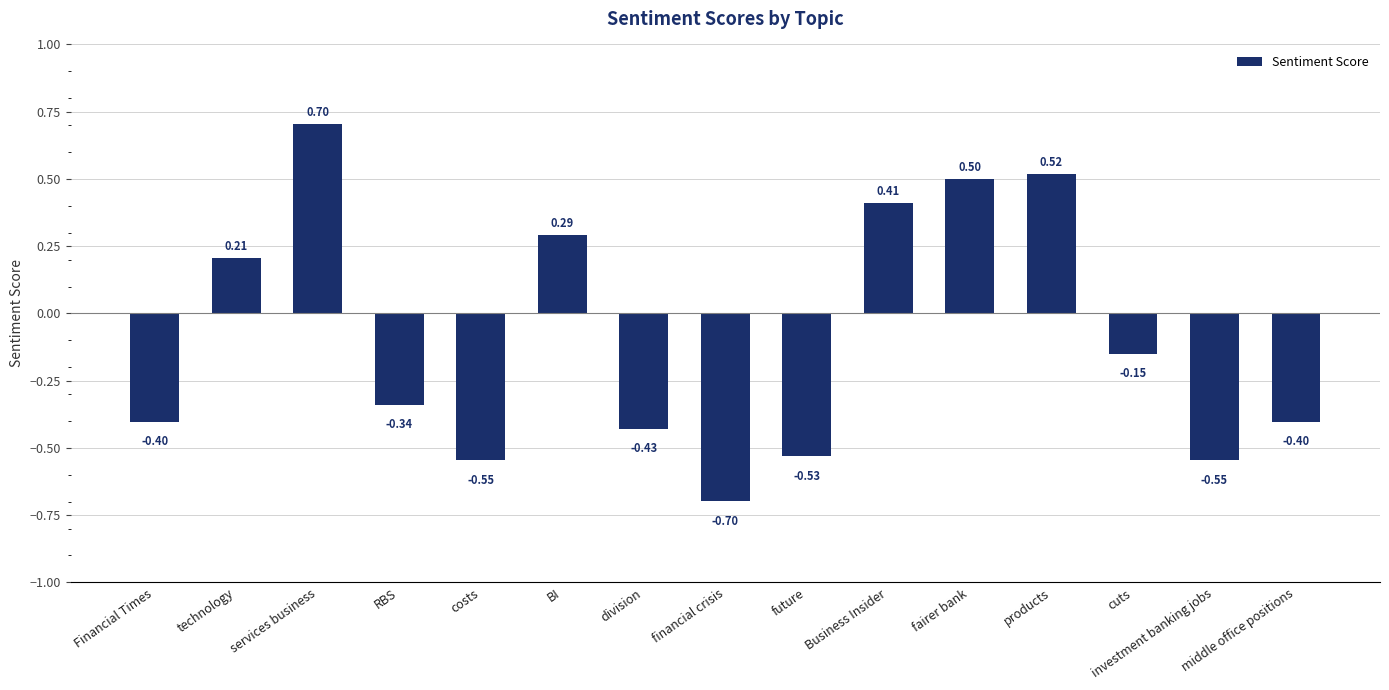

The value at division is -0.7. True or false?

False